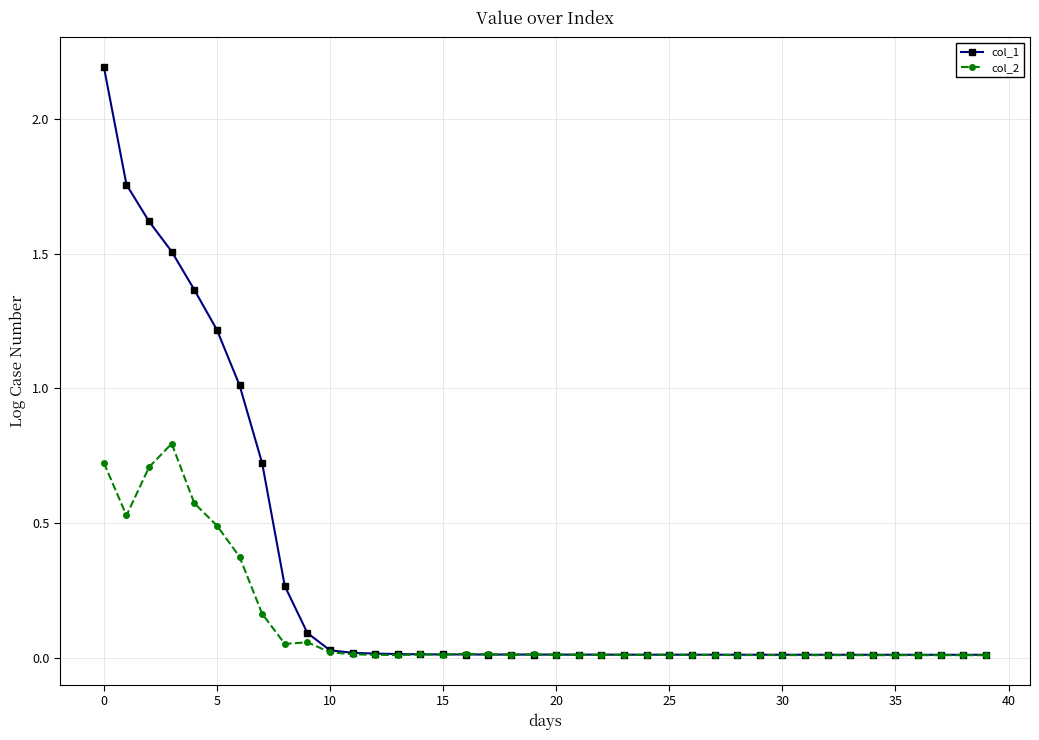

In col_2, how many points are lower than both neighbors (excluding endpoints)?

10